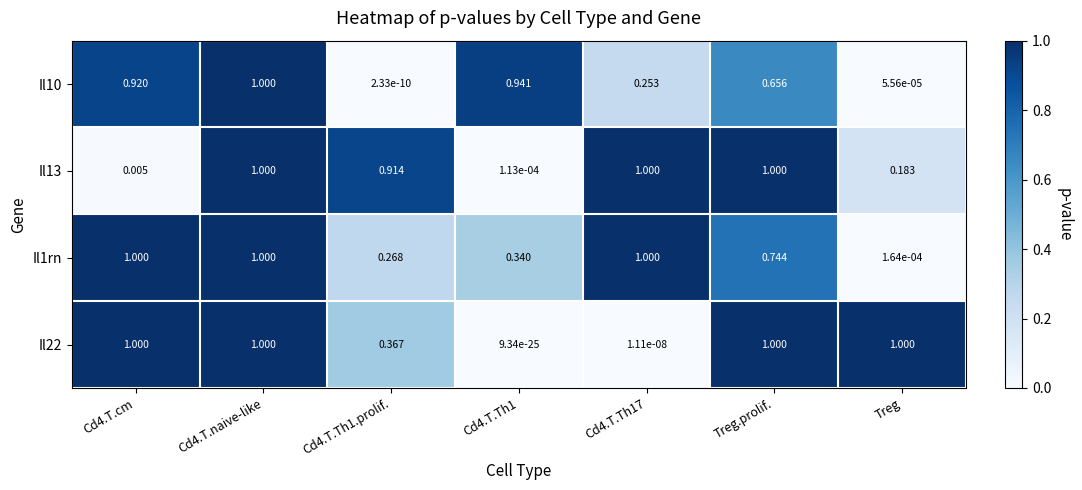

What is the maximum value shown in the chart?

1.0